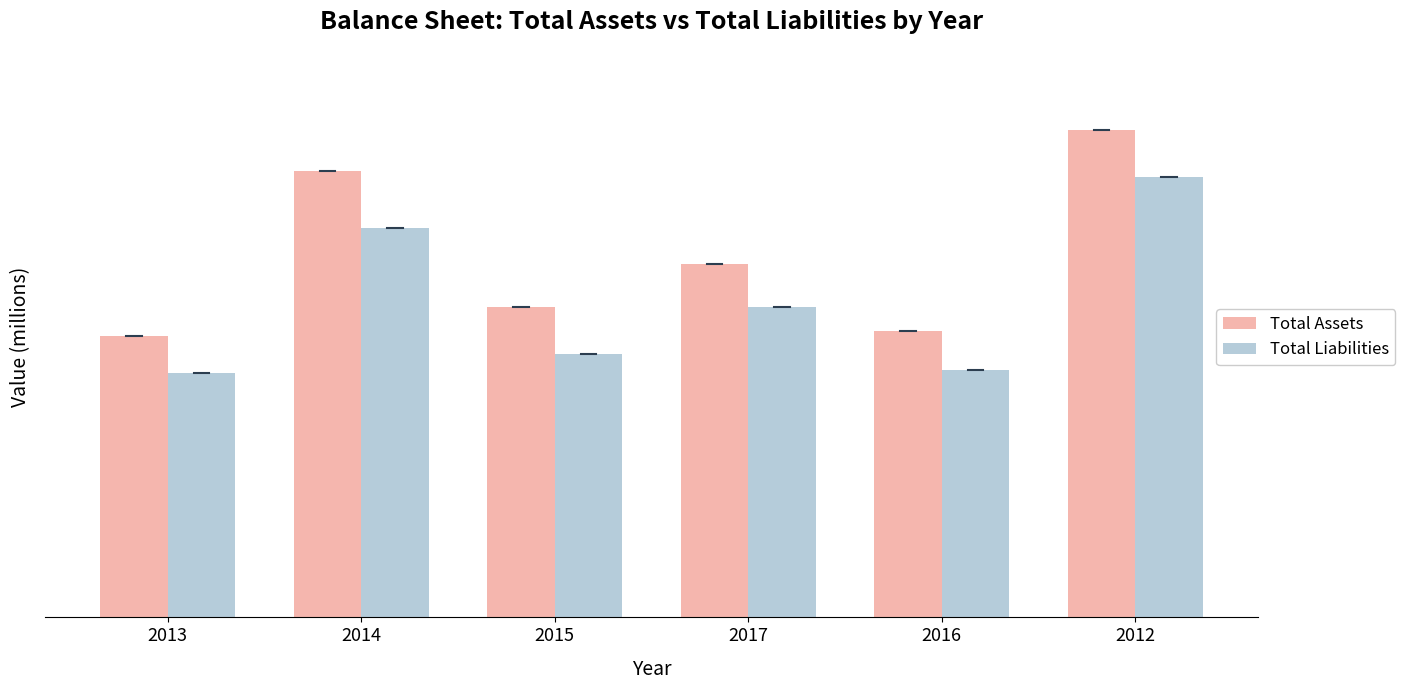

What are all the series names shown in the legend?

Total Assets, Total Liabilities